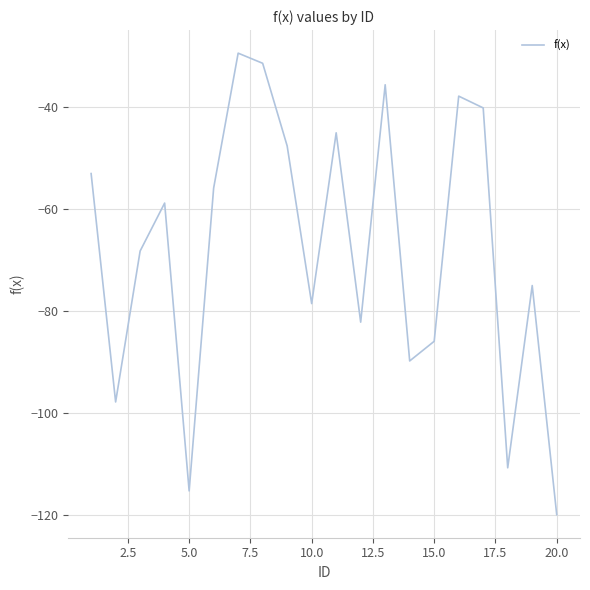

What is the difference between the maximum and minimum values?

90.4